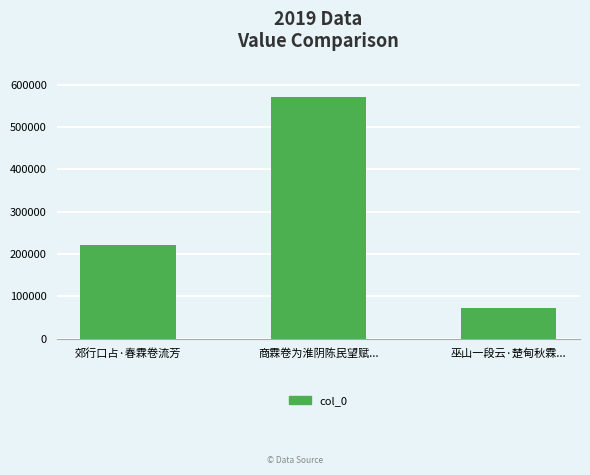

Which category has the highest value across all series?

商霖卷为淮阴陈民望赋...